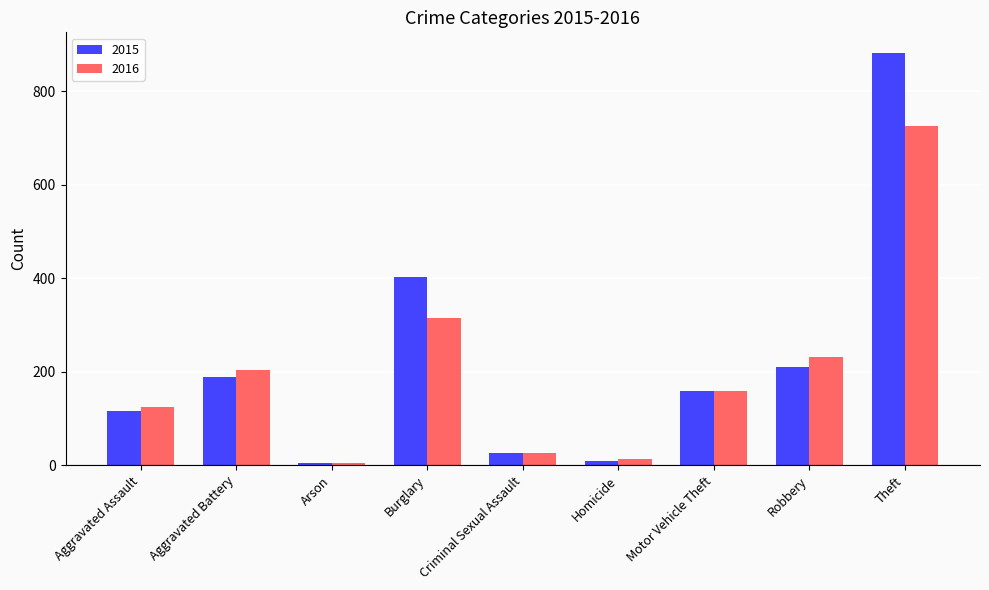

Rank the series by their maximum value, from lowest to highest.

2016, 2015